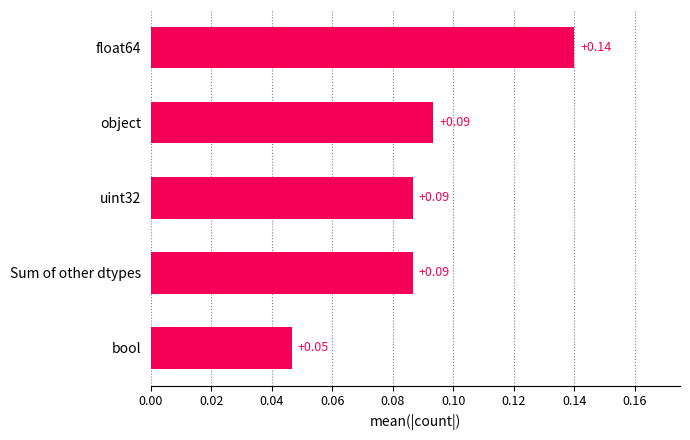

Which has a higher value, uint32 or float64?

float64